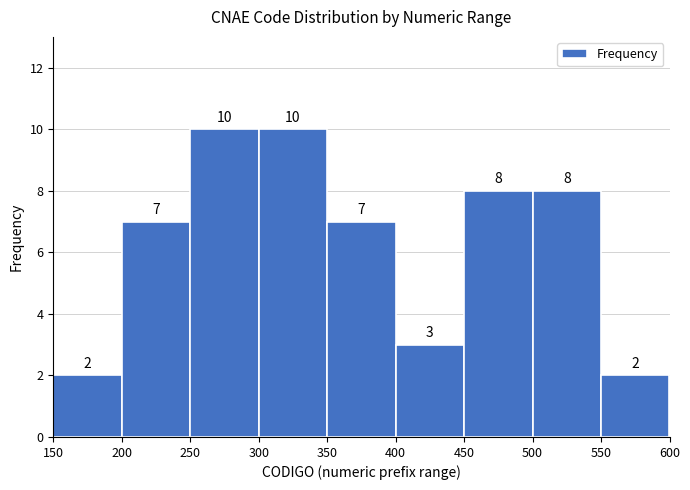

Reading left to right, transcribe this chart: for each bar, give the range it covers on the x-axis and its height.

150 to 200: 2
200 to 250: 7
250 to 300: 10
300 to 350: 10
350 to 400: 7
400 to 450: 3
450 to 500: 8
500 to 550: 8
550 to 600: 2